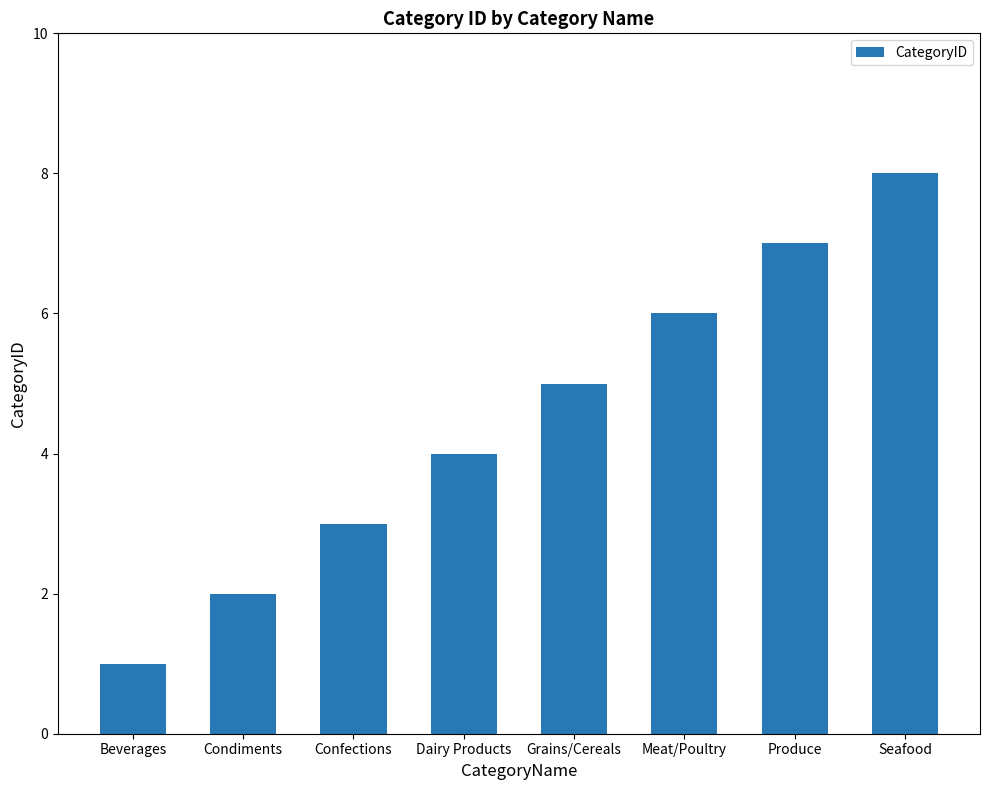

Rank the categories by value from lowest to highest.

Beverages, Condiments, Confections, Dairy Products, Grains/Cereals, Meat/Poultry, Produce, Seafood